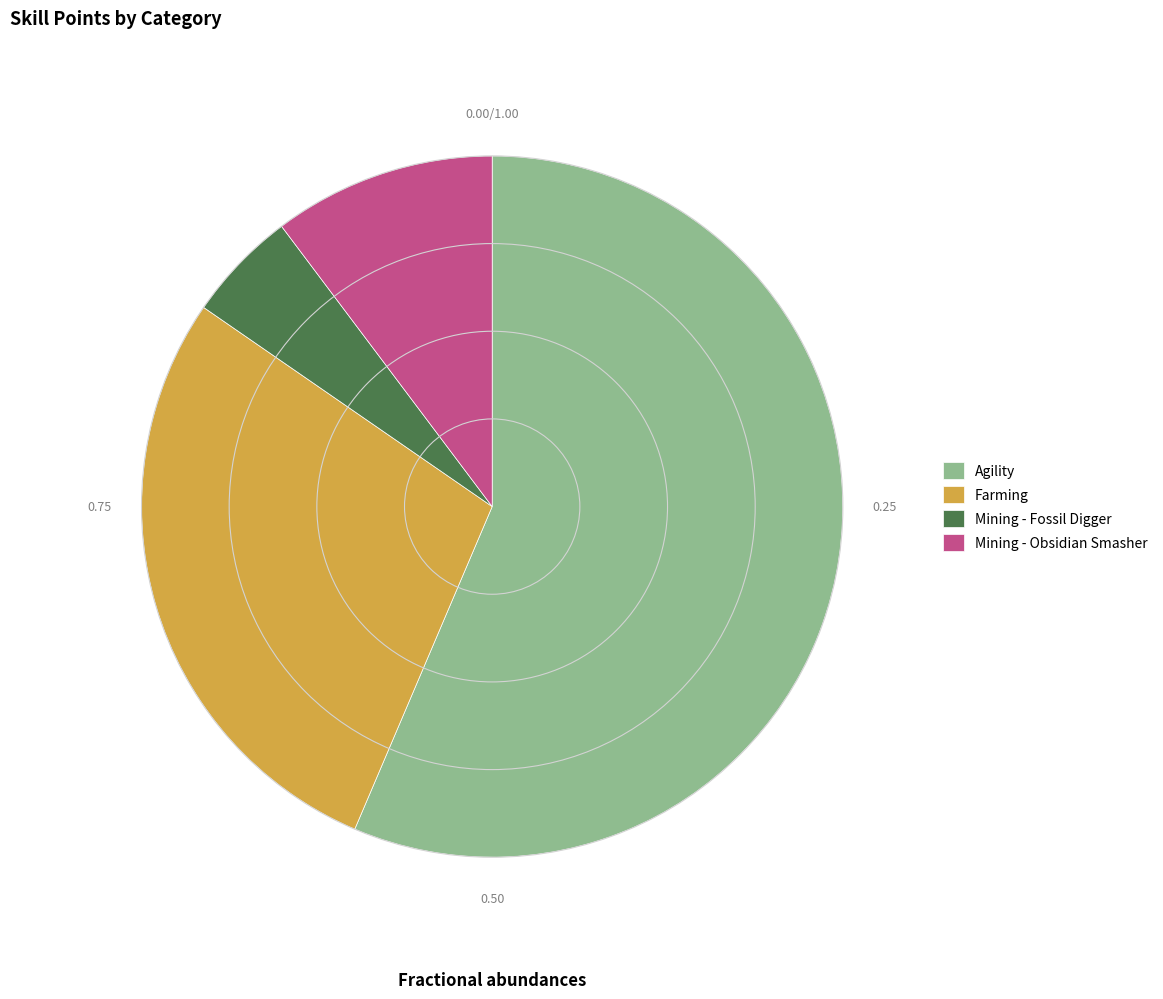

How many slices are in this pie chart?

4